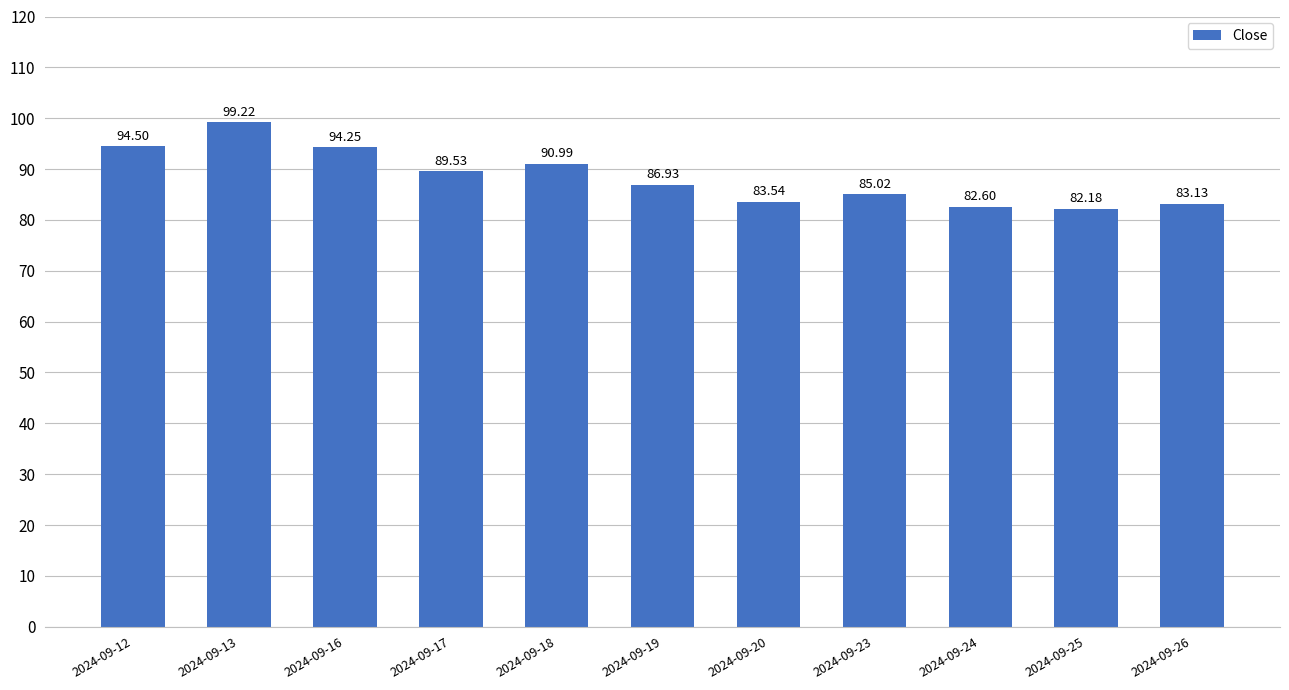

What is the maximum value shown in the chart?

99.2